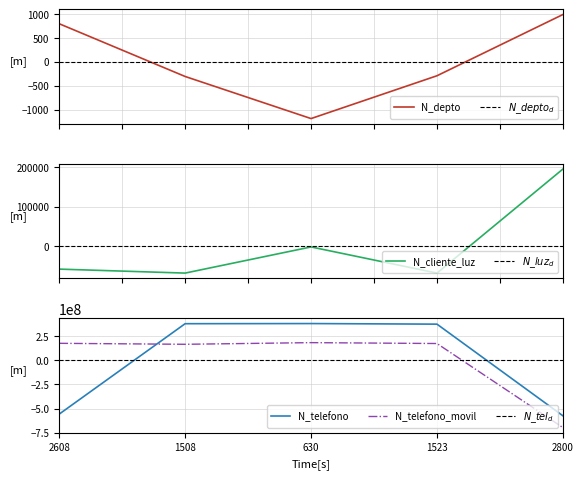

List the labels in order of N_cliente_luz value, smallest first.

1508, 1523, 2608, 630, 2800